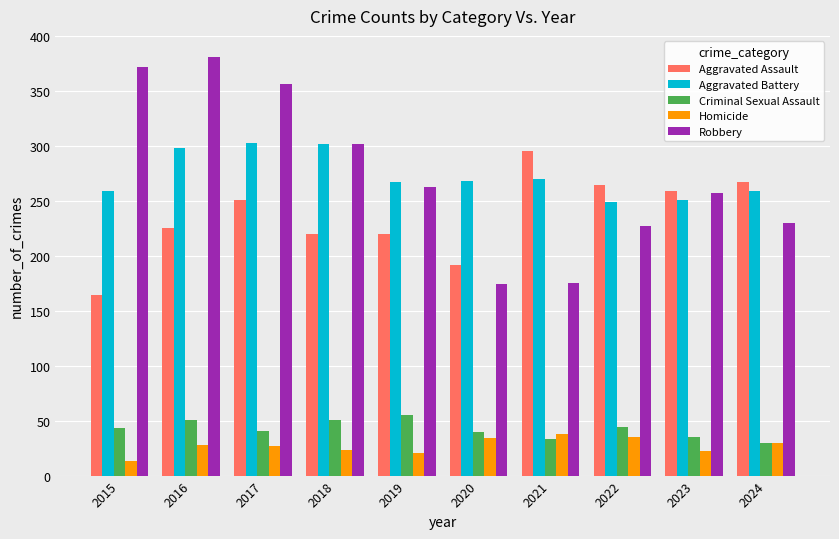

How many values in the Criminal Sexual Assault series are below 43?

5